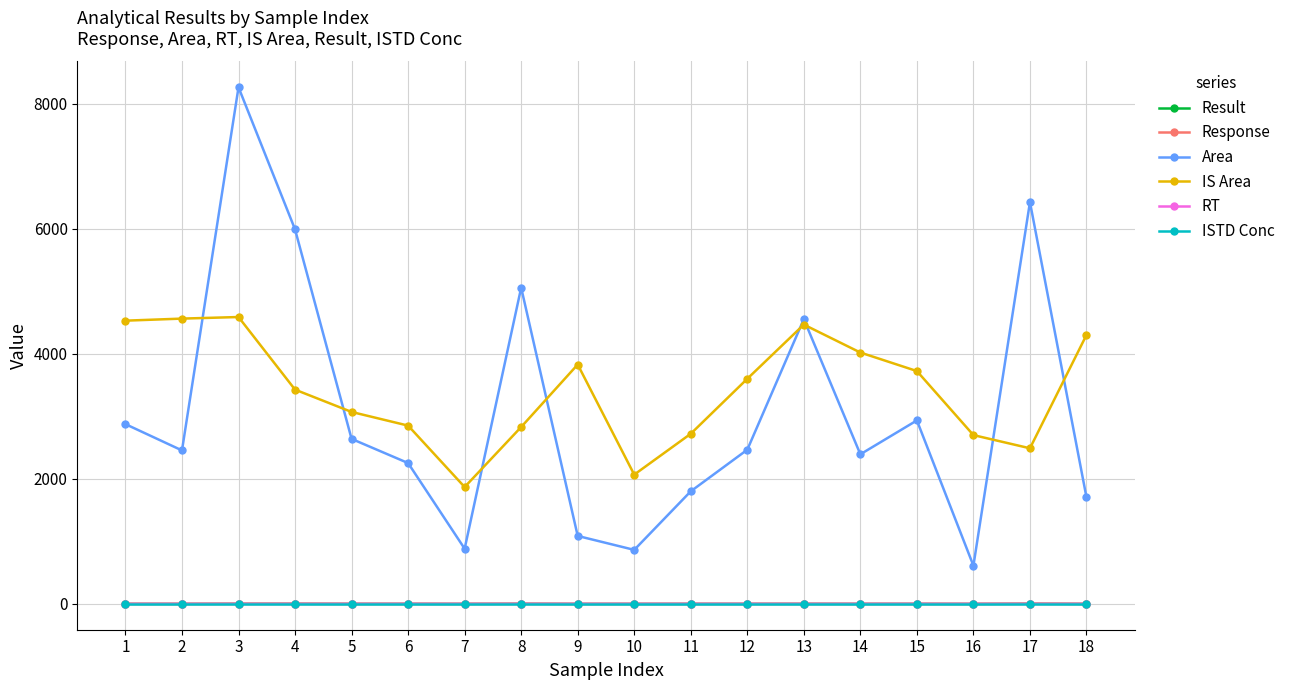

Which series changed the most between 3 and 12?

Area